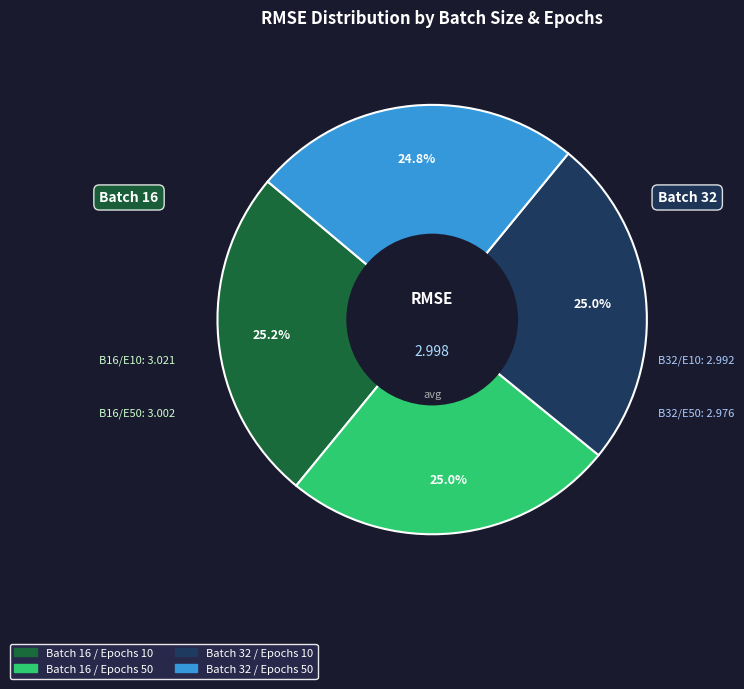

To the nearest percent, what is the average slice percentage?

25%